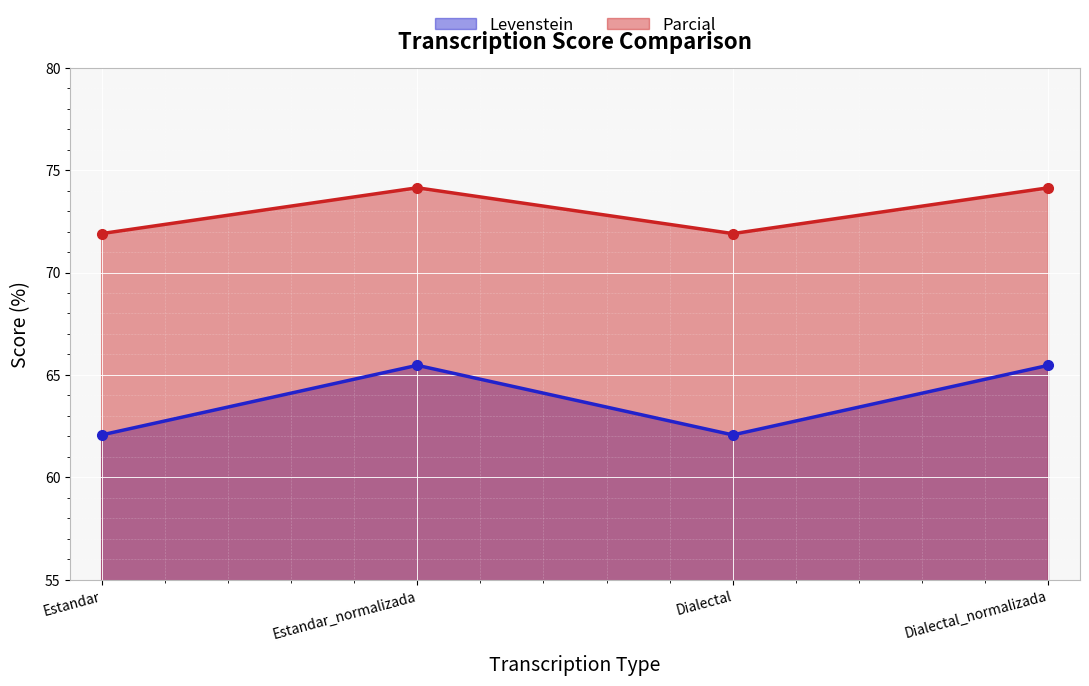

In Parcial, how many points are higher than both neighbors (excluding endpoints)?

1